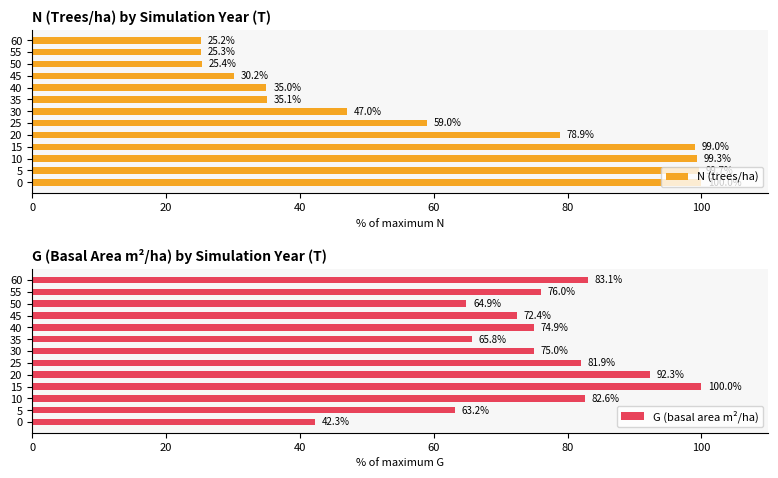

Are the bars horizontal?

Yes